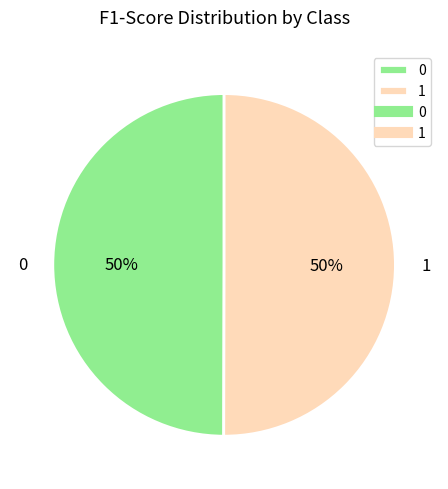

To the nearest percent, what is the combined percentage of 0 and 1?

100%